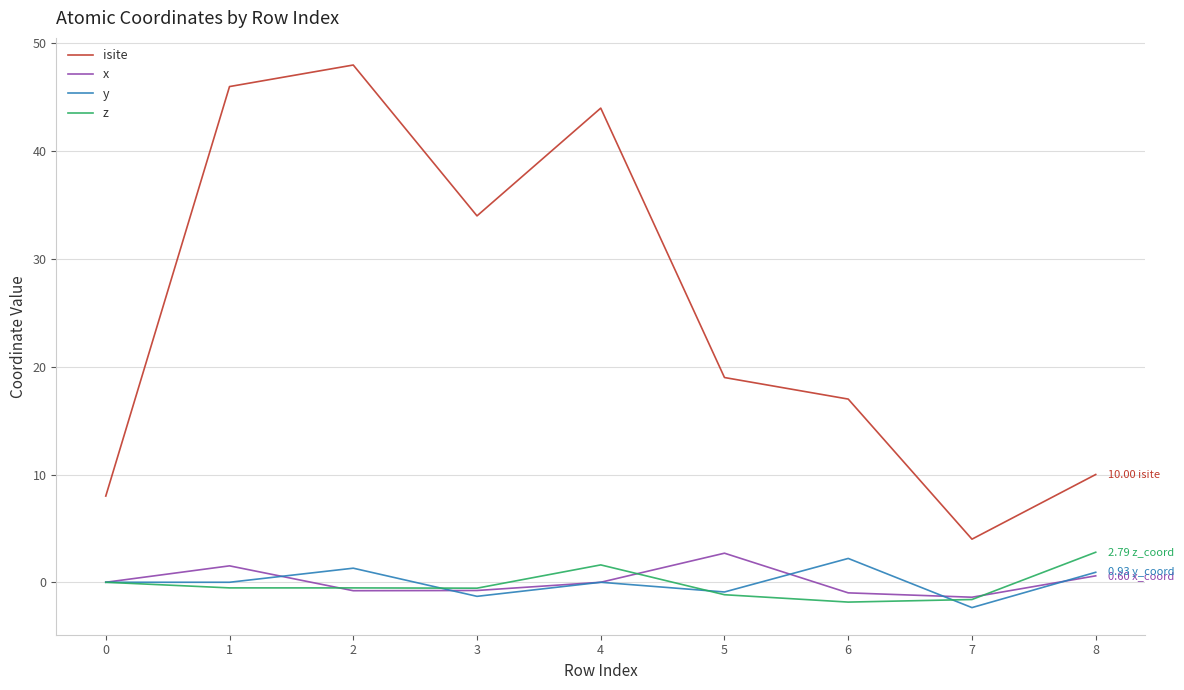

Is the value of isite at 2 greater than the value of x at 4?

Yes